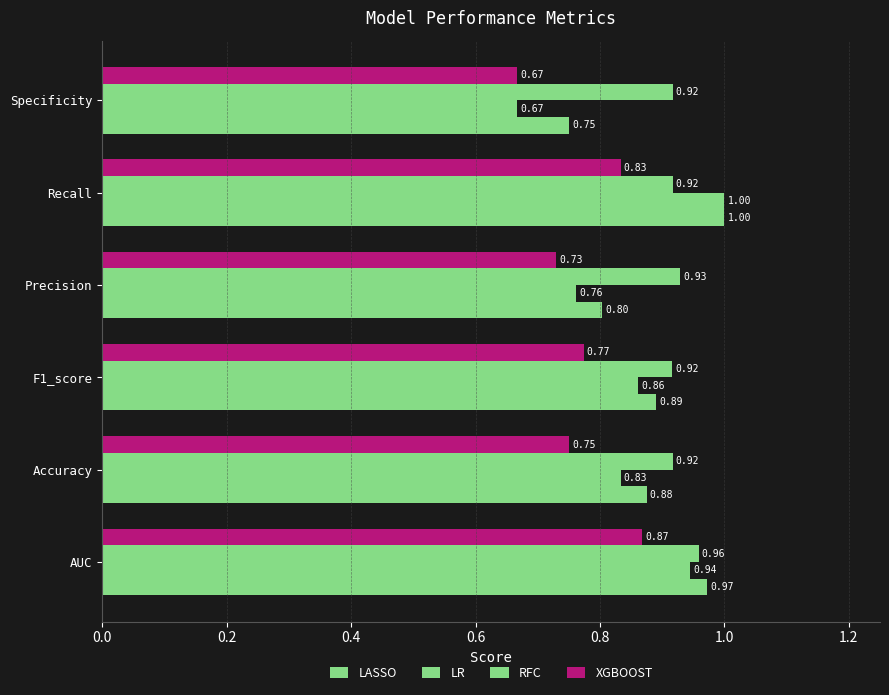

How many data points does each series have?

6